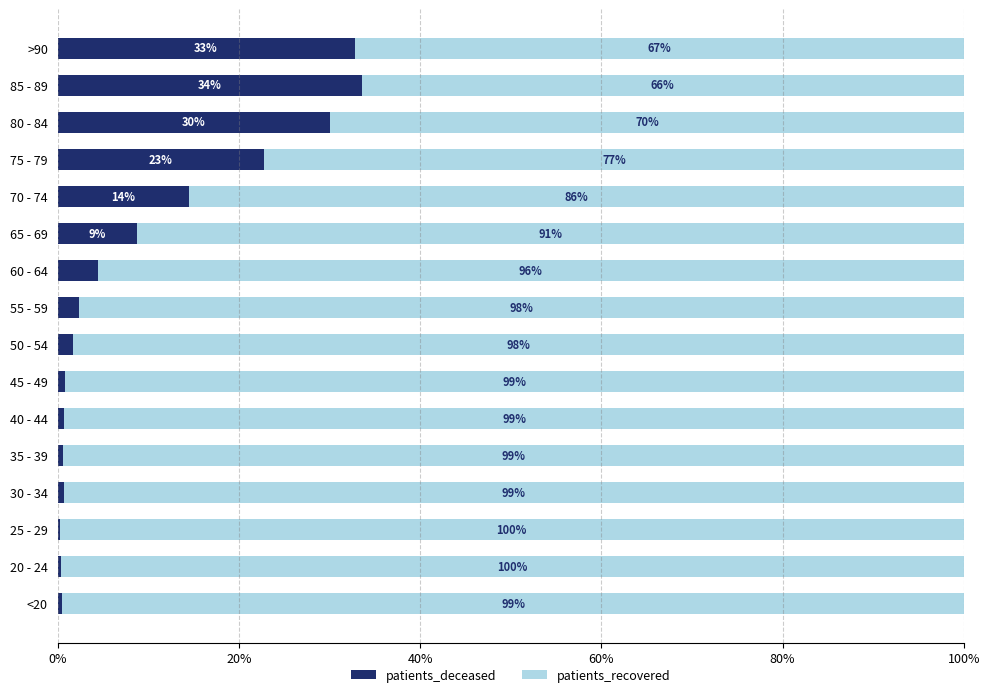

Is it true that patients_deceased equals 8.8 at 65 - 69?

True